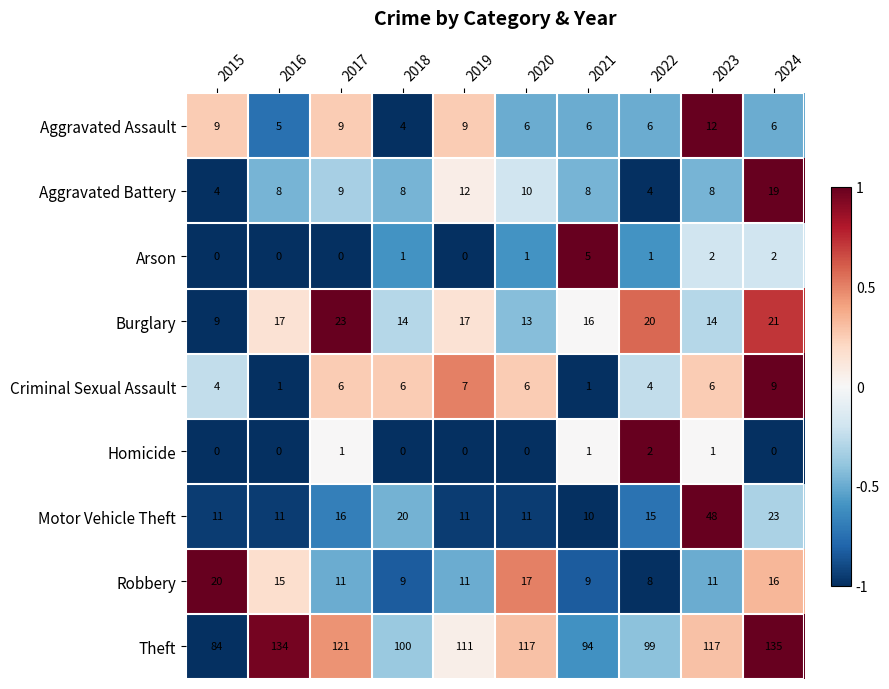

What is the spread (max minus min) of values at 2020?

117